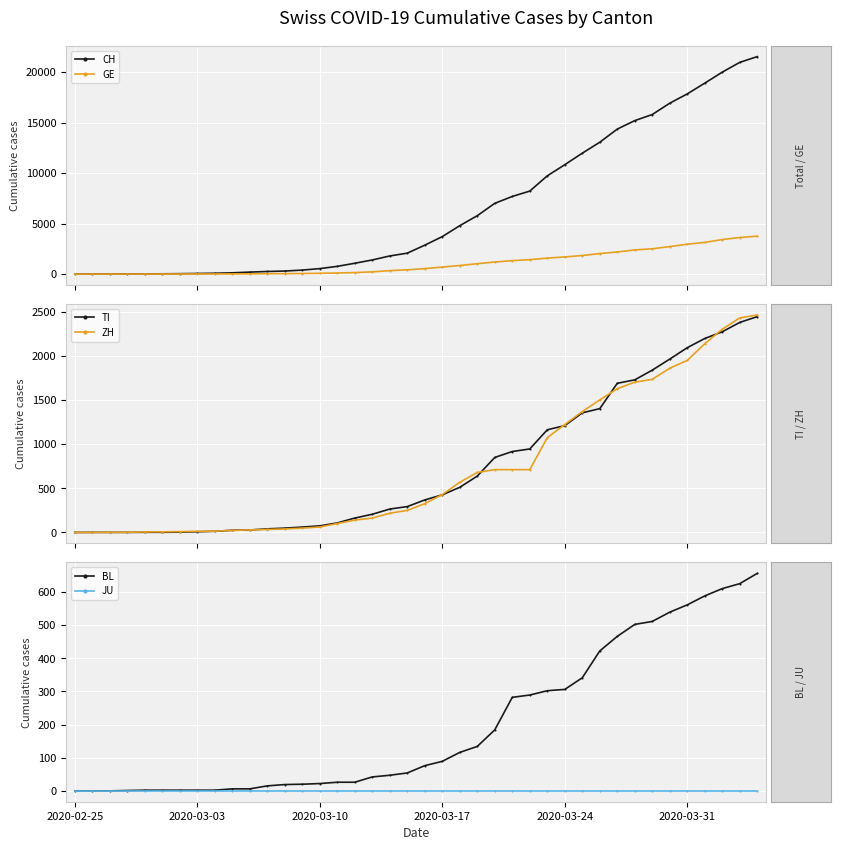

How many positive values does the BL series have?

37